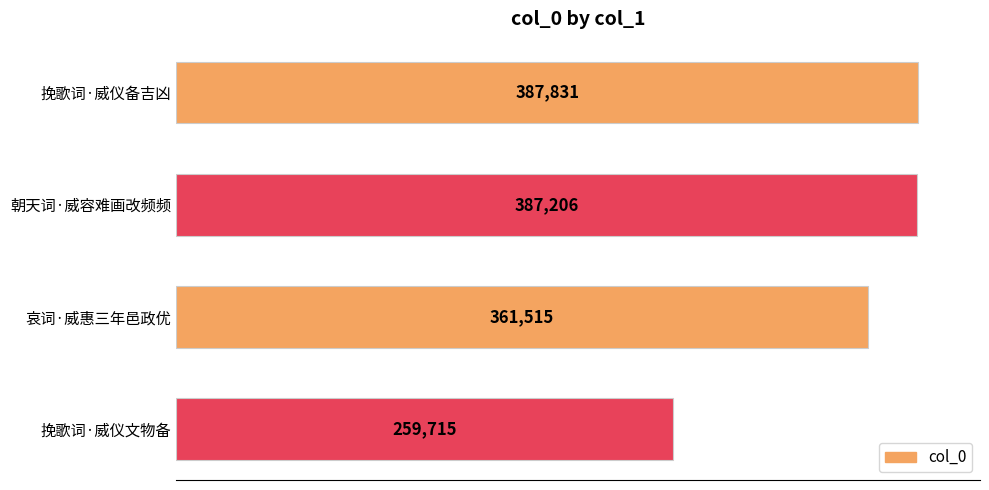

Is it true that the value at 挽歌词·威仪备吉凶 is 158989?

False